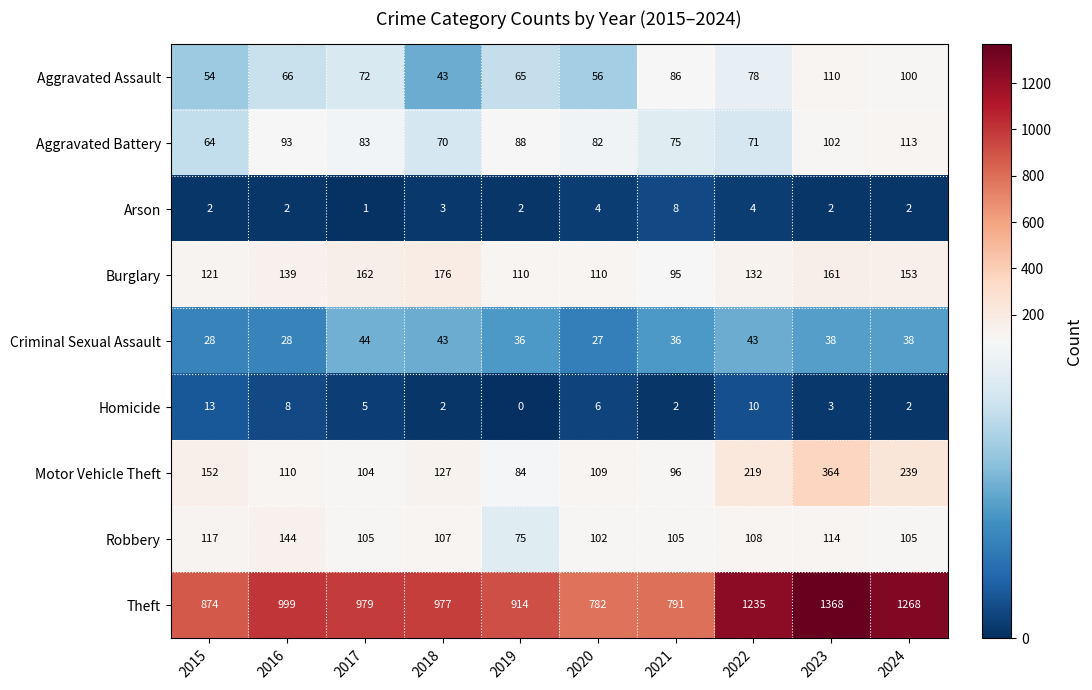

What is the total value across all series at 2016?

1589